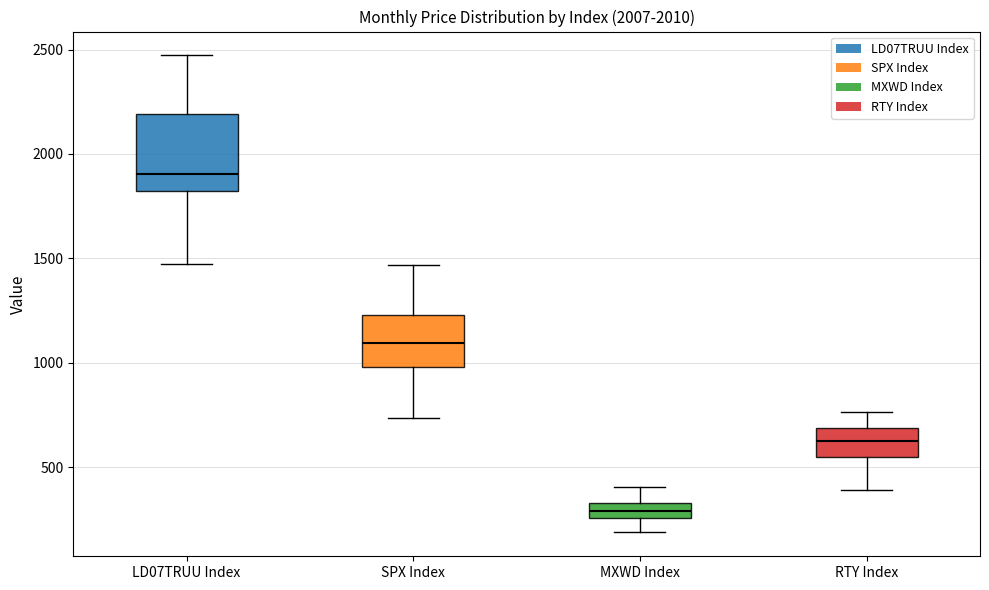

Which box is the tallest, from its lower edge to its upper edge?

LD07TRUU Index